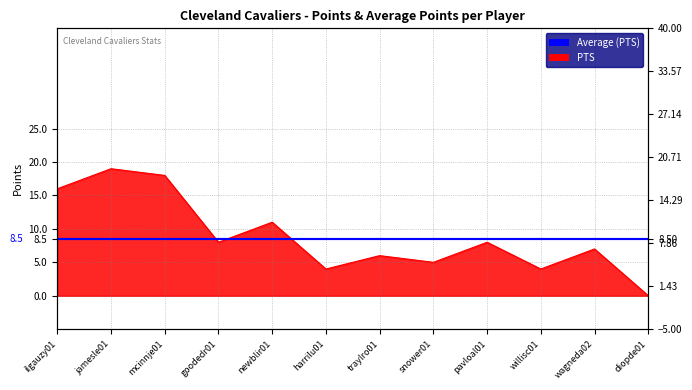

At which category does the data reach its first local peak?

jamesle01